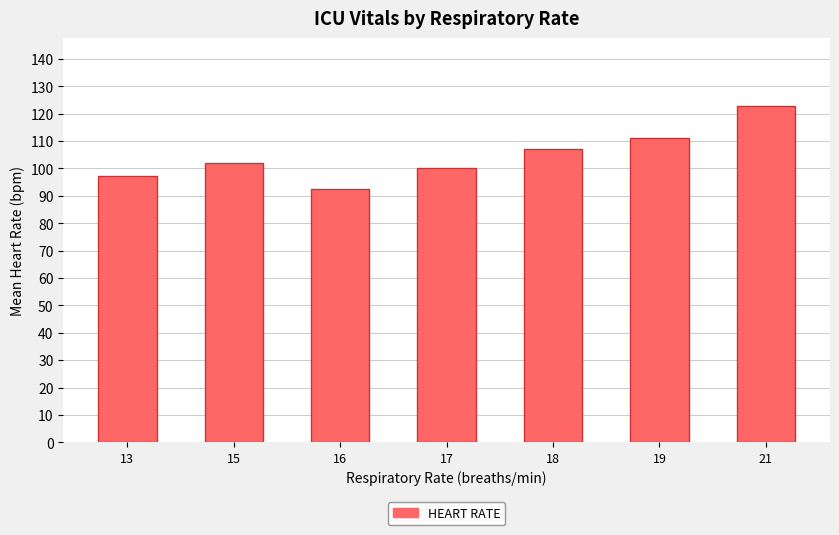

What is the sum of all values?

733.1